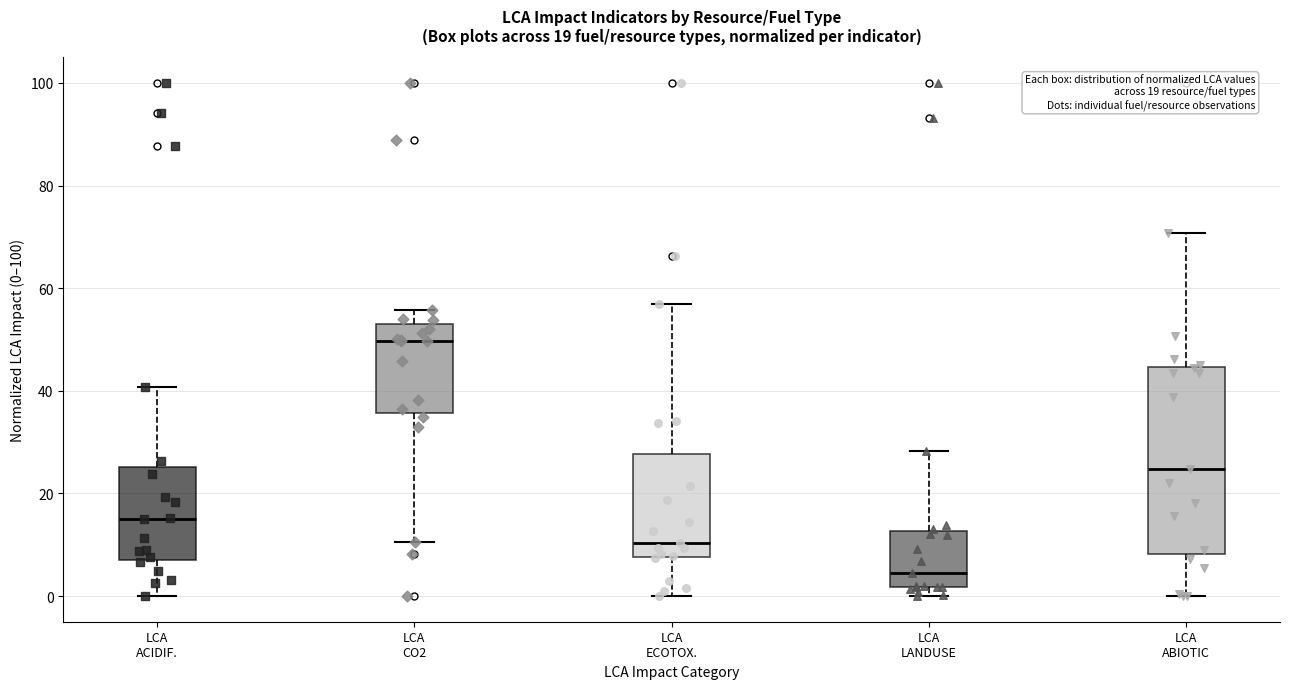

Reading left to right, read every box against the y-axis: the position of its median line, the range the box covers, and the ends of its whiskers. The values are not printed on the chart, so give them approximately, as read against the axis.

LCA ACIDIF.: median 14, box 8 to 26, whiskers 0 to 40
LCA CO2: median 50, box 36 to 52, whiskers 10 to 56
LCA ECOTOX.: median 10, box 8 to 28, whiskers 0 to 58
LCA LANDUSE: median 4, box 2 to 12, whiskers 0 to 28
LCA ABIOTIC: median 24, box 8 to 44, whiskers 0 to 70